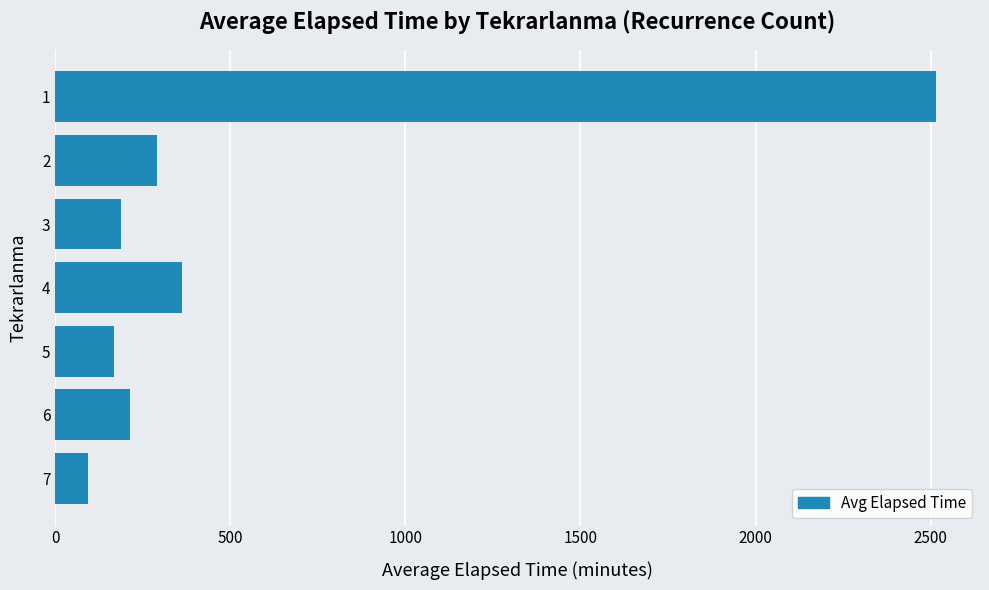

Is it true that the value at 6 is 214.0?

True